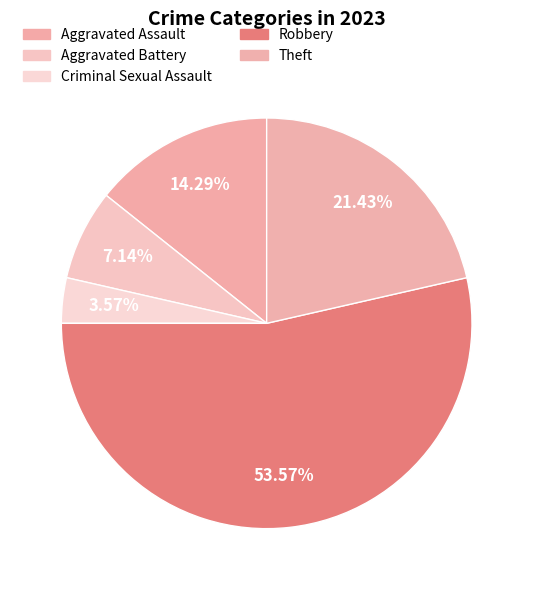

Count the number of slices in the pie.

5